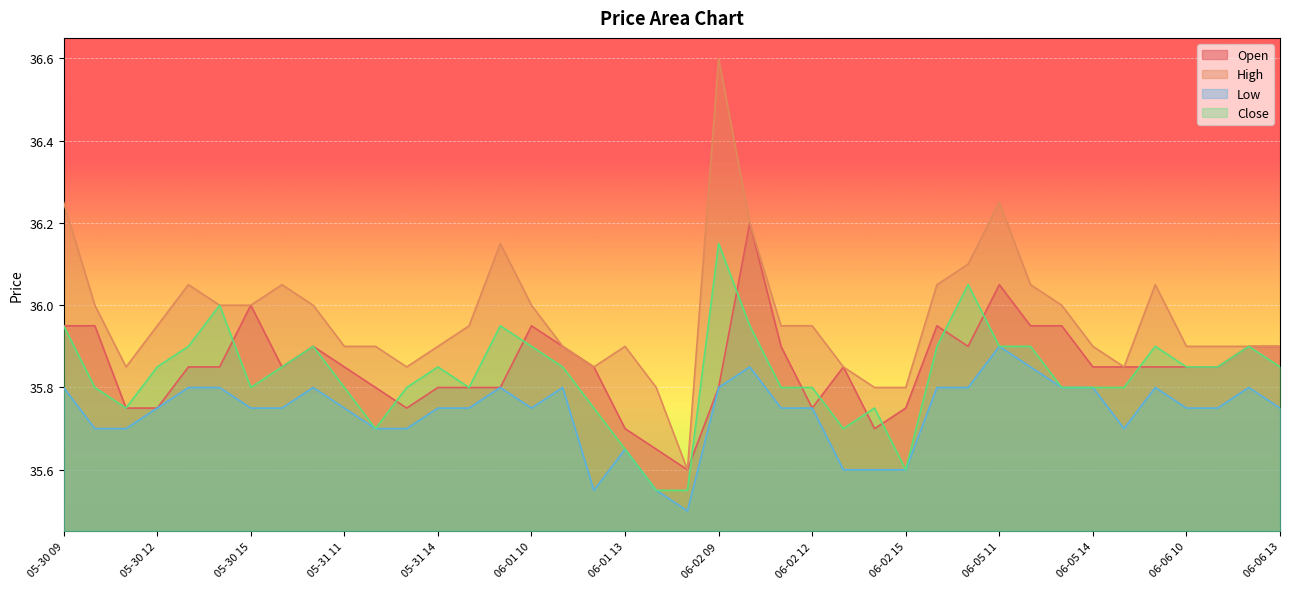

Which series has the largest range (max minus min)?

High